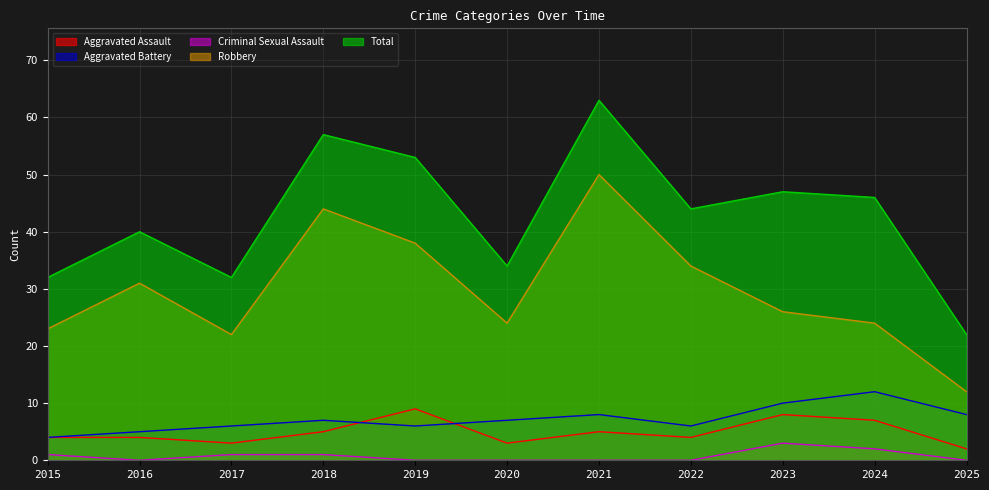

What is the total value across all series at 2021?

126